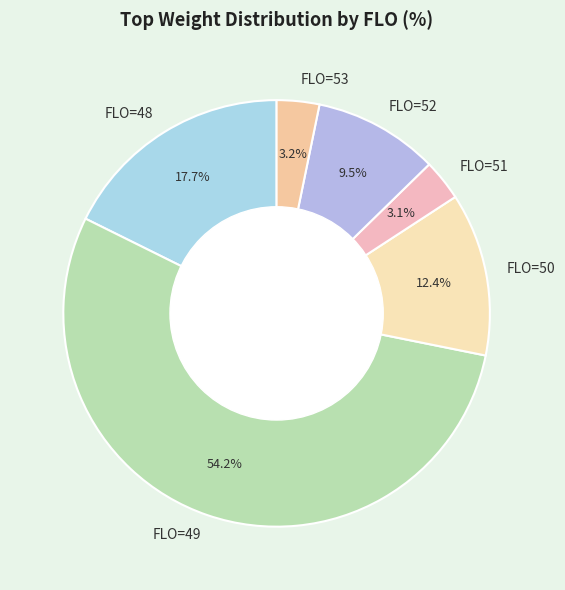

Which slice represents more than half of the pie?

FLO=49